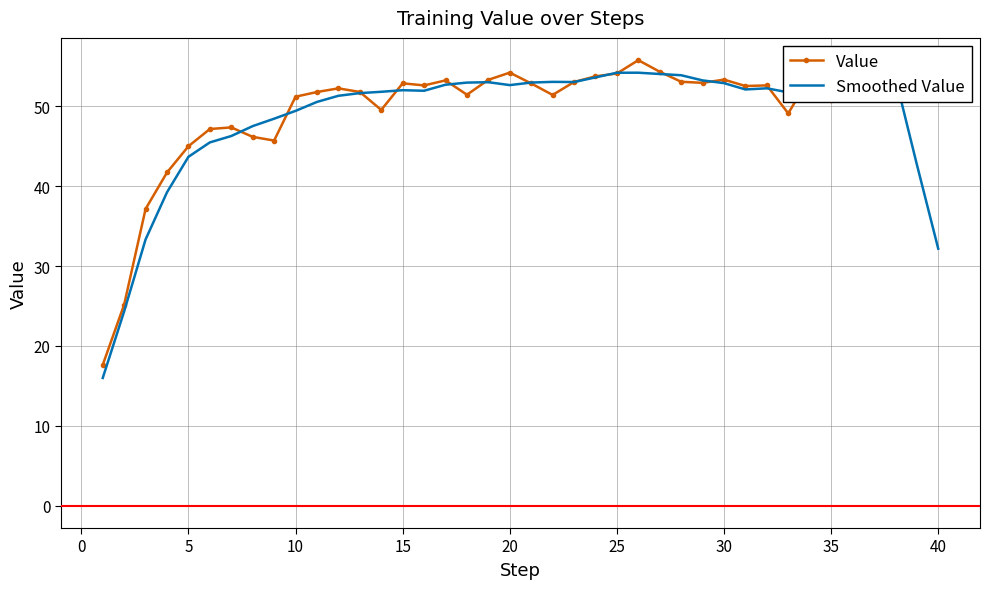

Which series has the widest spread of values?

Smoothed Value